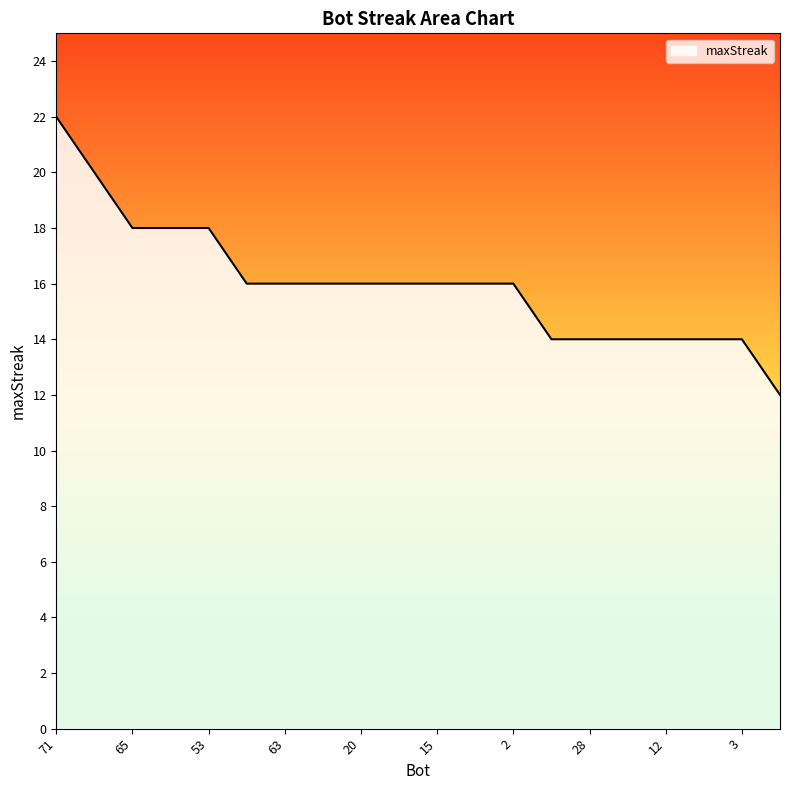

What is the minimum value shown in the chart?

12